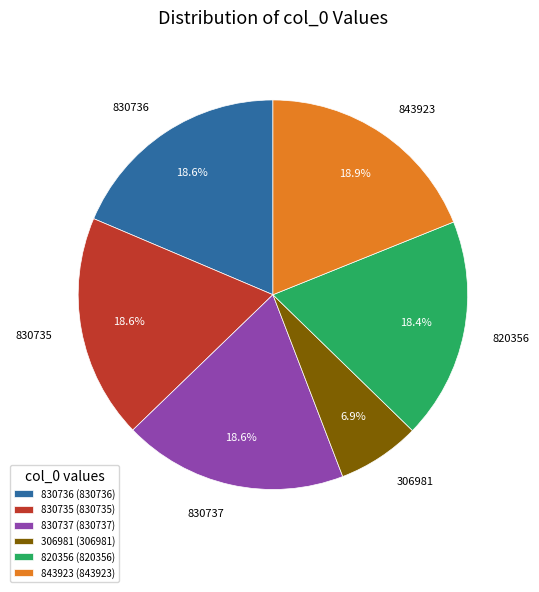

Approximately how many times larger is the value at 830737 compared to 843923?

1.0